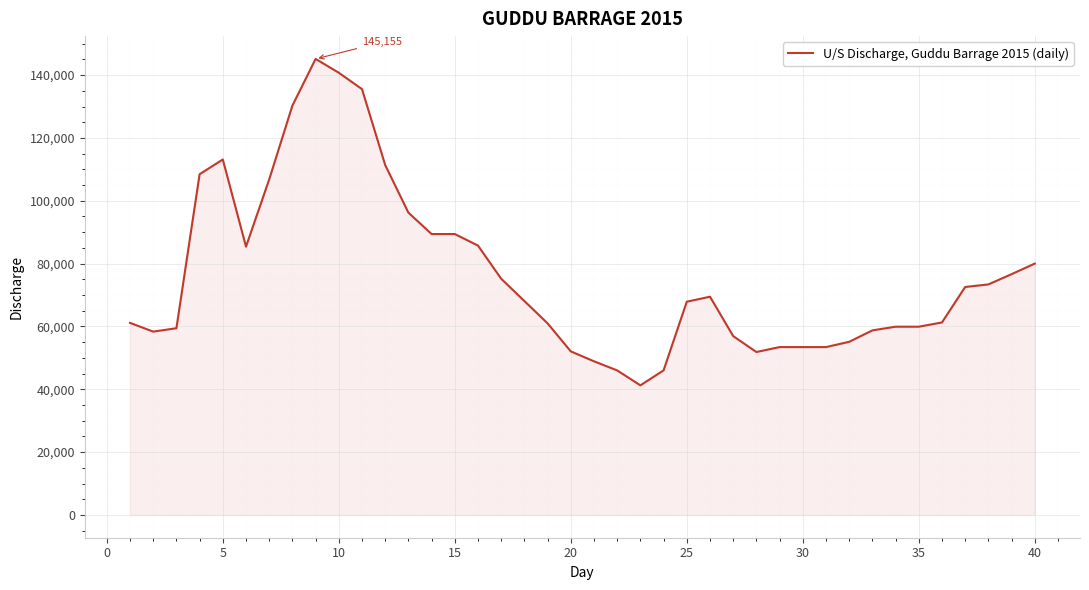

What is the maximum value shown in the chart?

145155